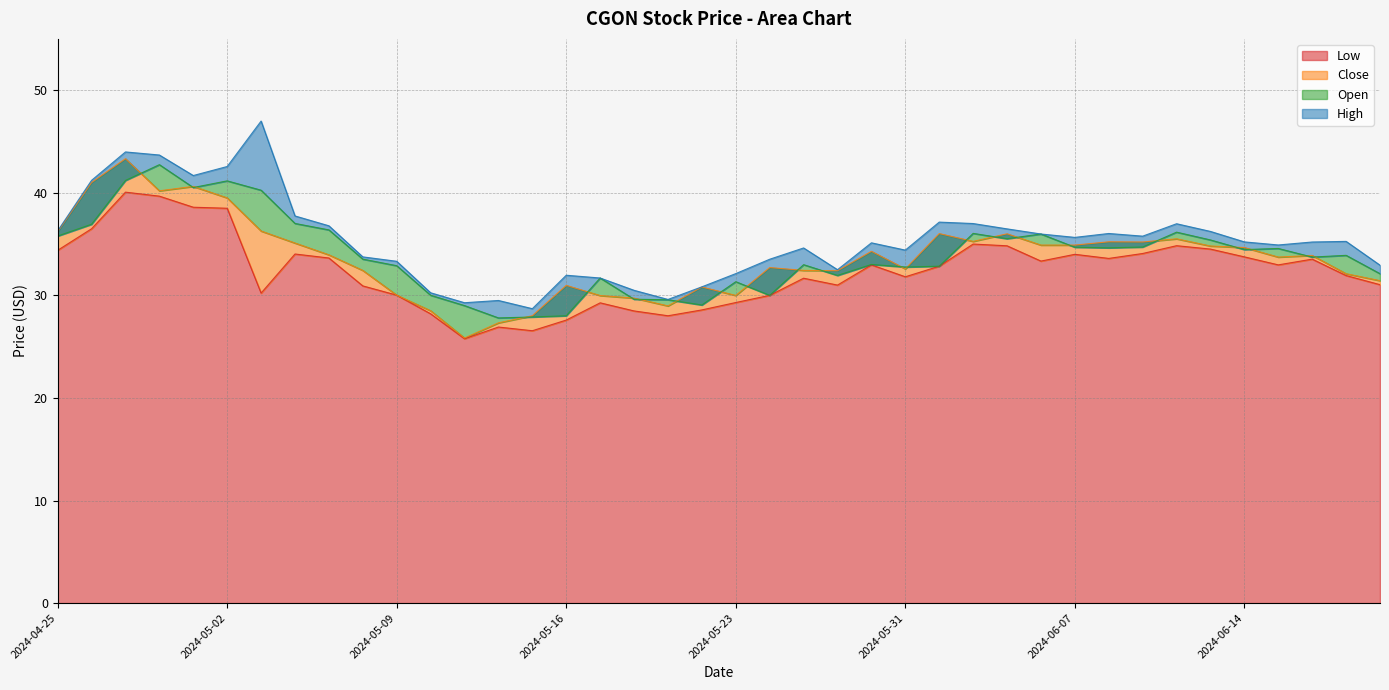

What are all the series names shown in the legend?

Low, Close, Open, High